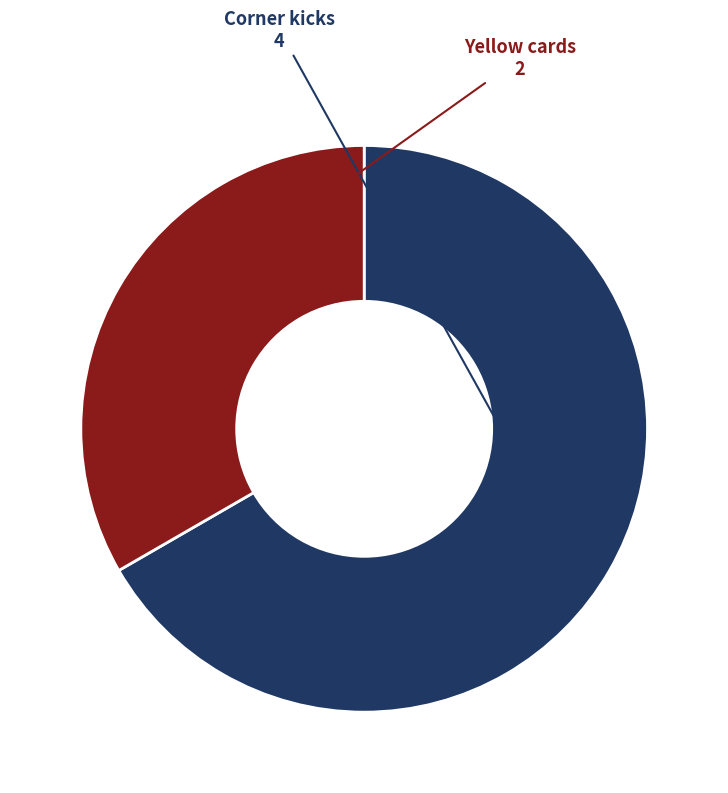

Is there any slice that represents more than half of the pie?

Yes